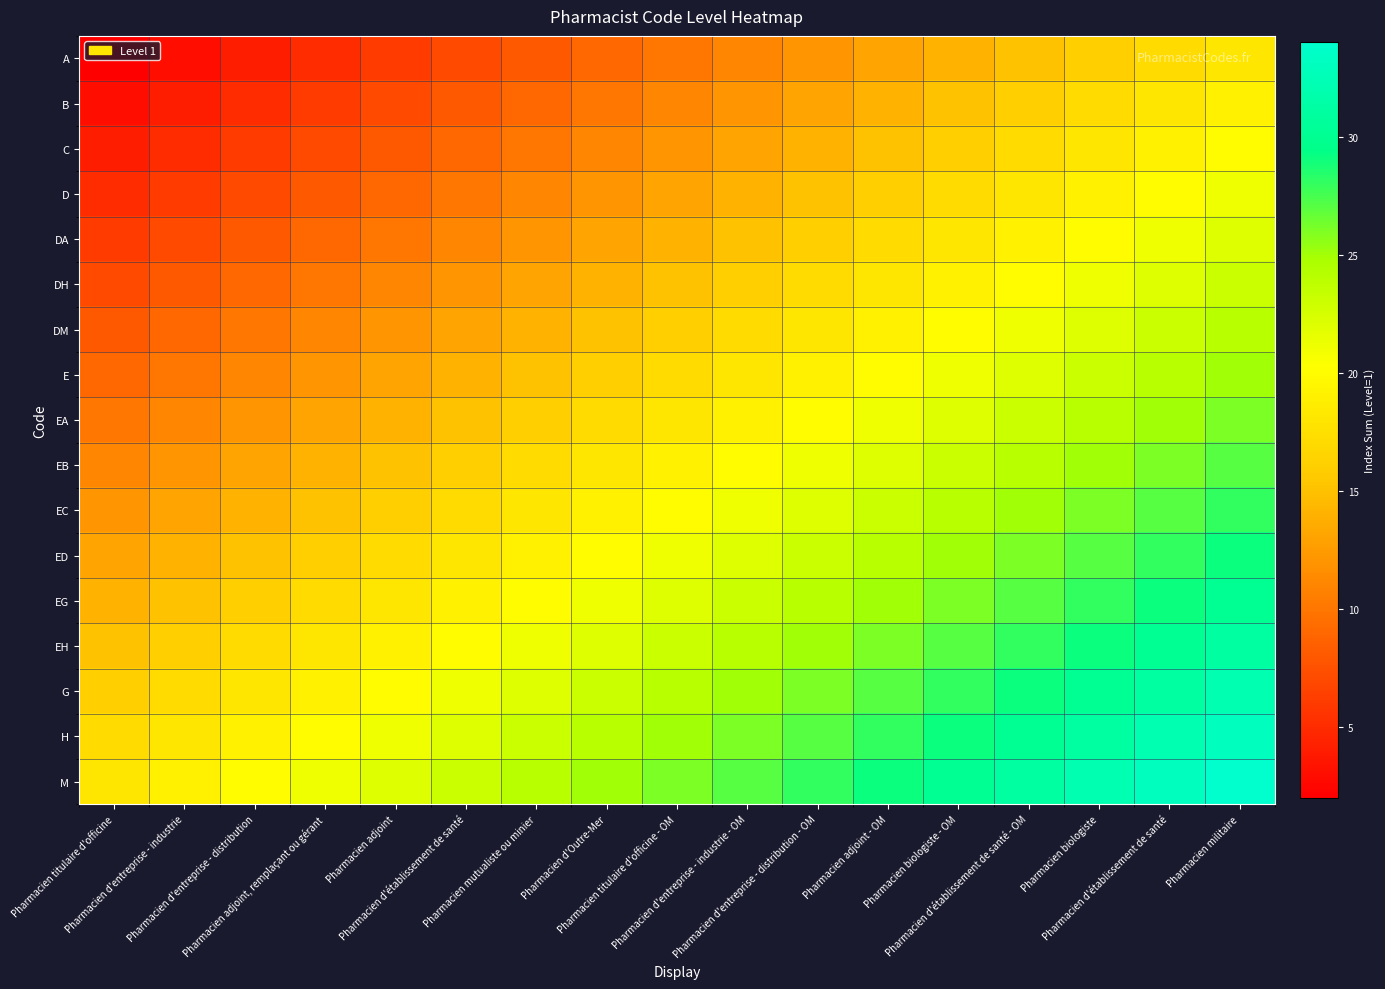

What is the smallest value displayed?

2